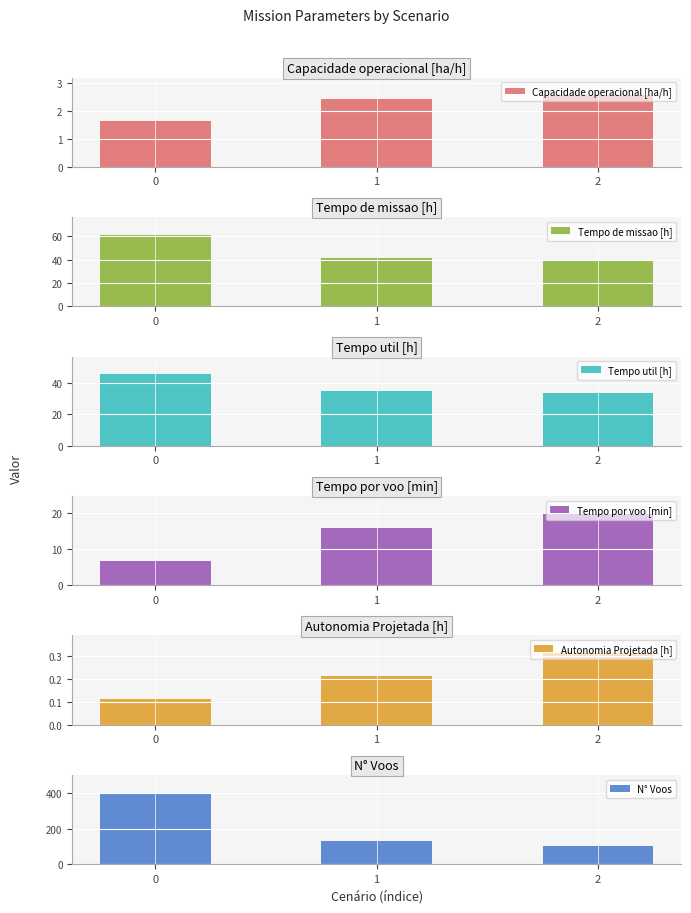

How many bars are there in each group?

6